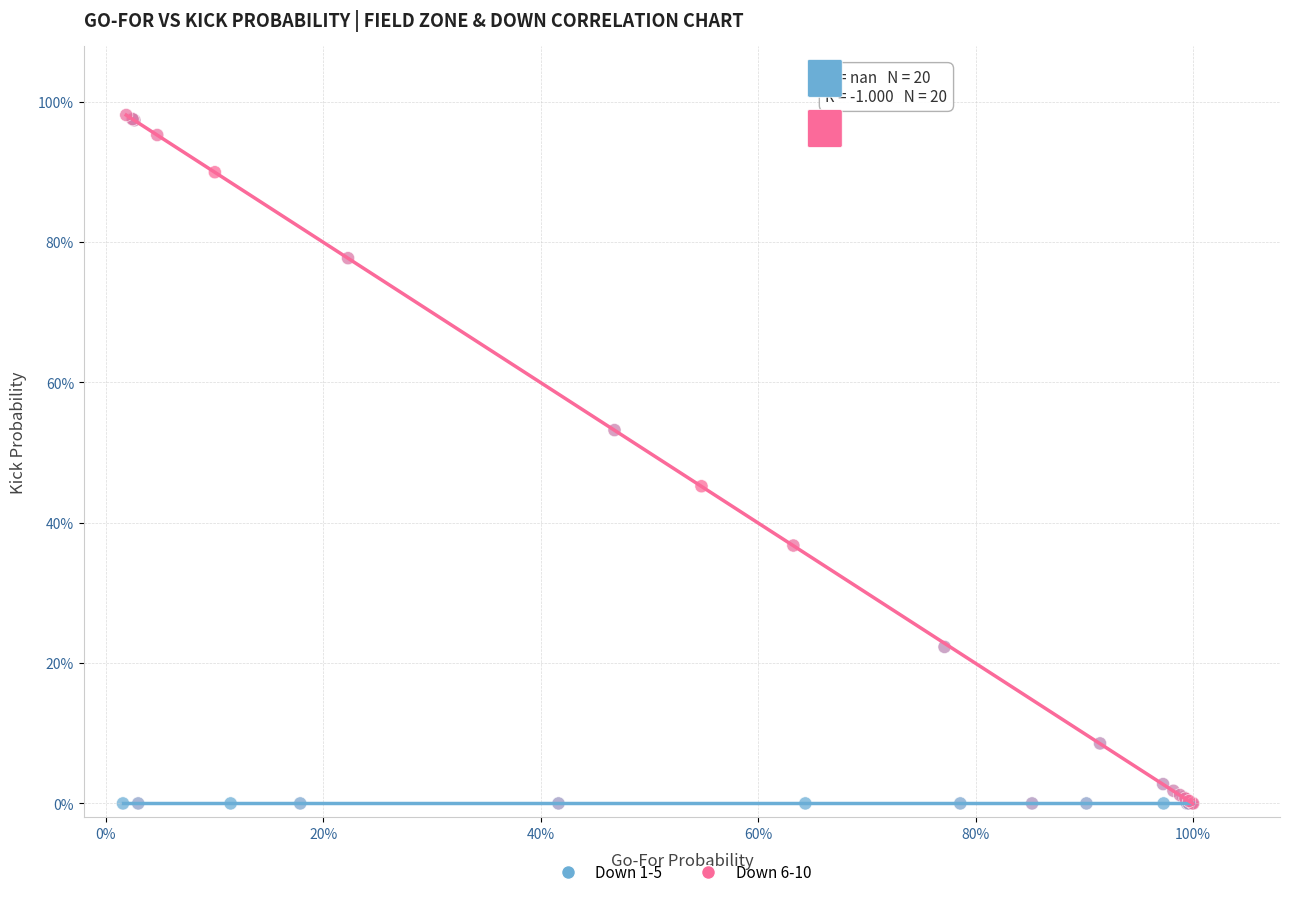

Which series contains the highest Y value?

Down 6-10